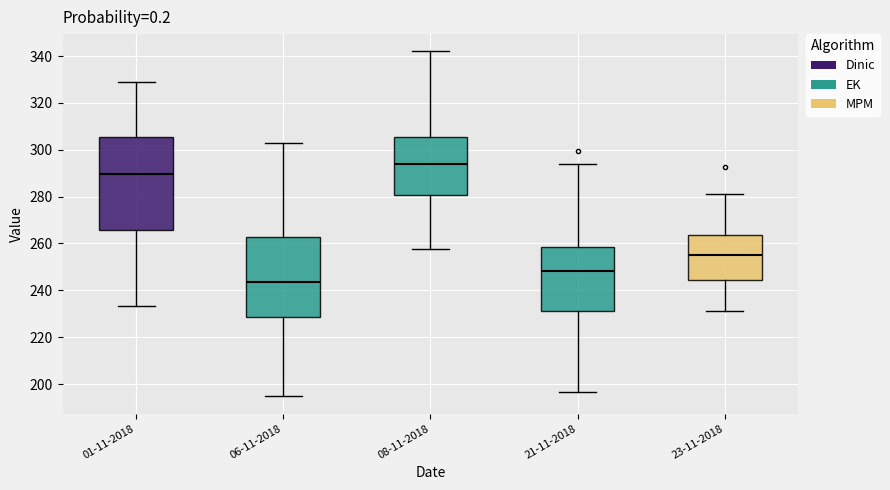

Reading left to right, transcribe this box plot: for each box, give where its median line is, the range the box spans, and where its two whiskers end, as read against the y-axis. The values are not printed on the chart, so give them approximately, as read against the axis.

01-11-2018: median 290, box 266 to 306, whiskers 234 to 328
06-11-2018: median 244, box 228 to 262, whiskers 194 to 302
08-11-2018: median 294, box 280 to 306, whiskers 258 to 342
21-11-2018: median 248, box 232 to 258, whiskers 196 to 294
23-11-2018: median 256, box 244 to 264, whiskers 232 to 282